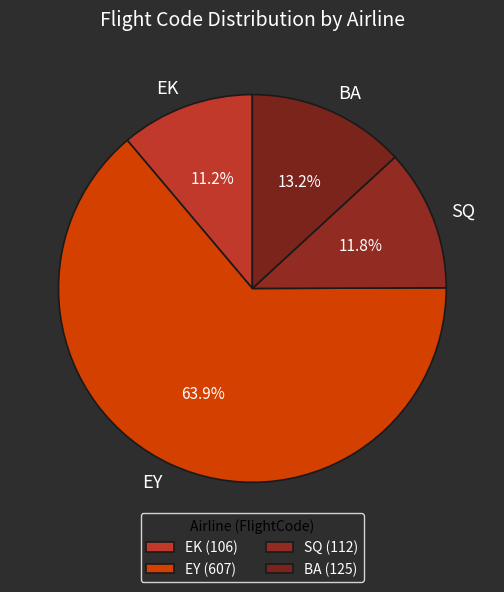

What is the smallest slice in the pie chart?

EK